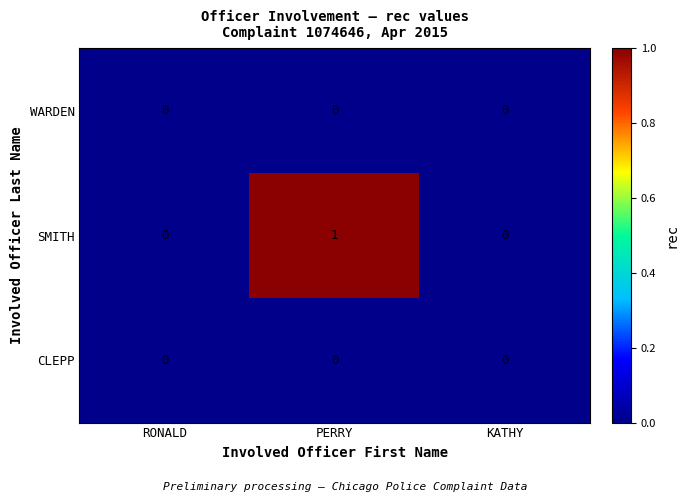

Which series changed the most between RONALD and PERRY?

SMITH